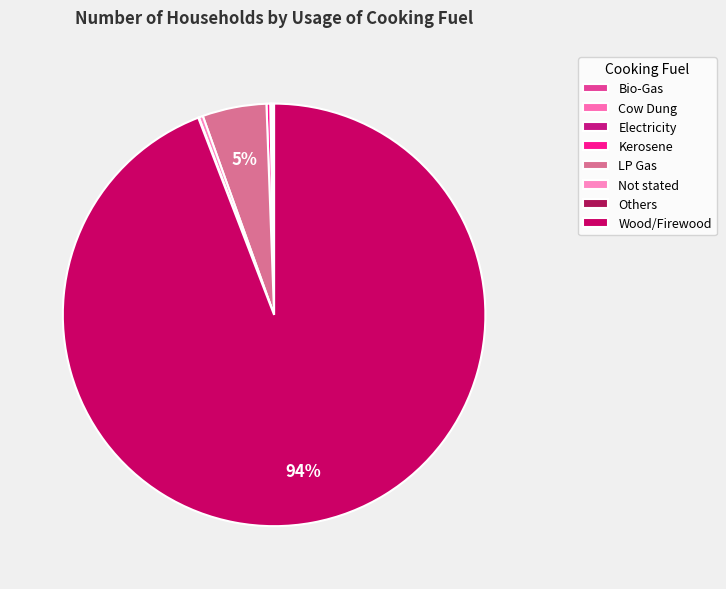

What is the ratio of the value at LP Gas to the value at Not stated?

15.5